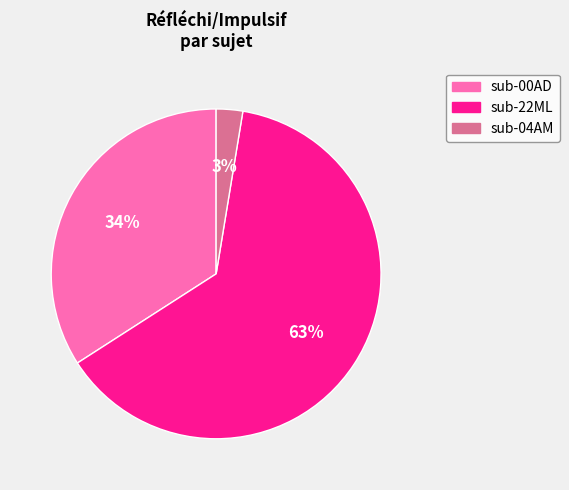

The sub-22ML slice represents 49% of the pie. True or false?

False